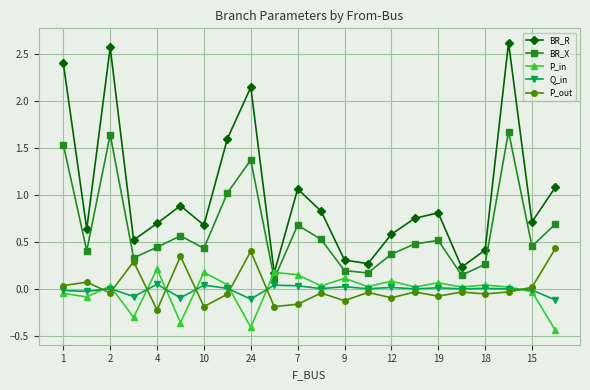

At how many categories does at least one series exceed 2?

4